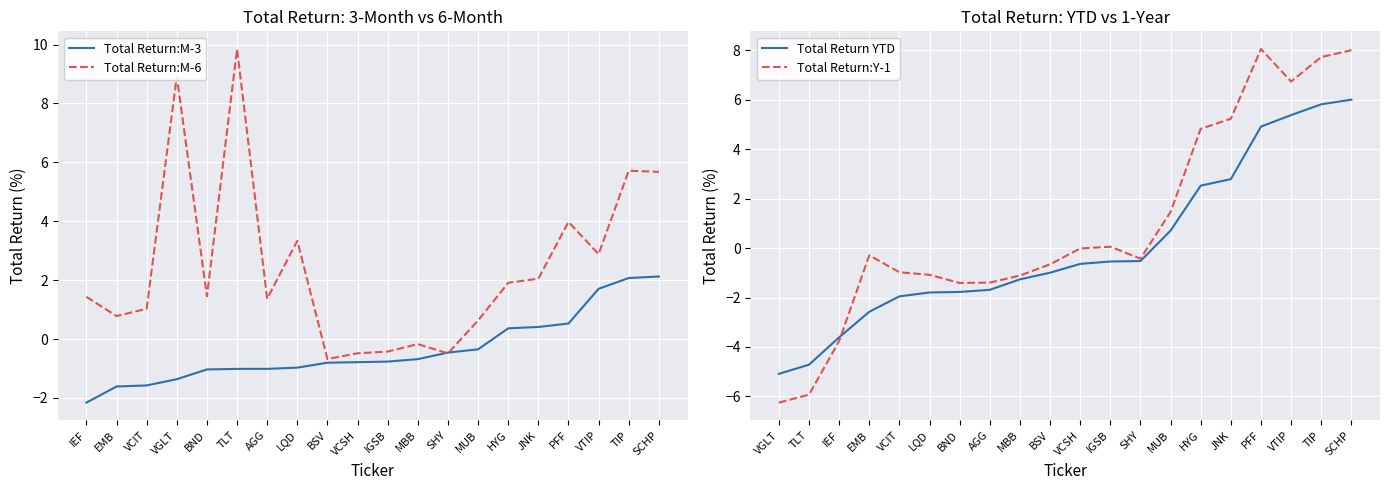

How many intersections are there between Total Return:M-3 and Total Return:M-6?

2